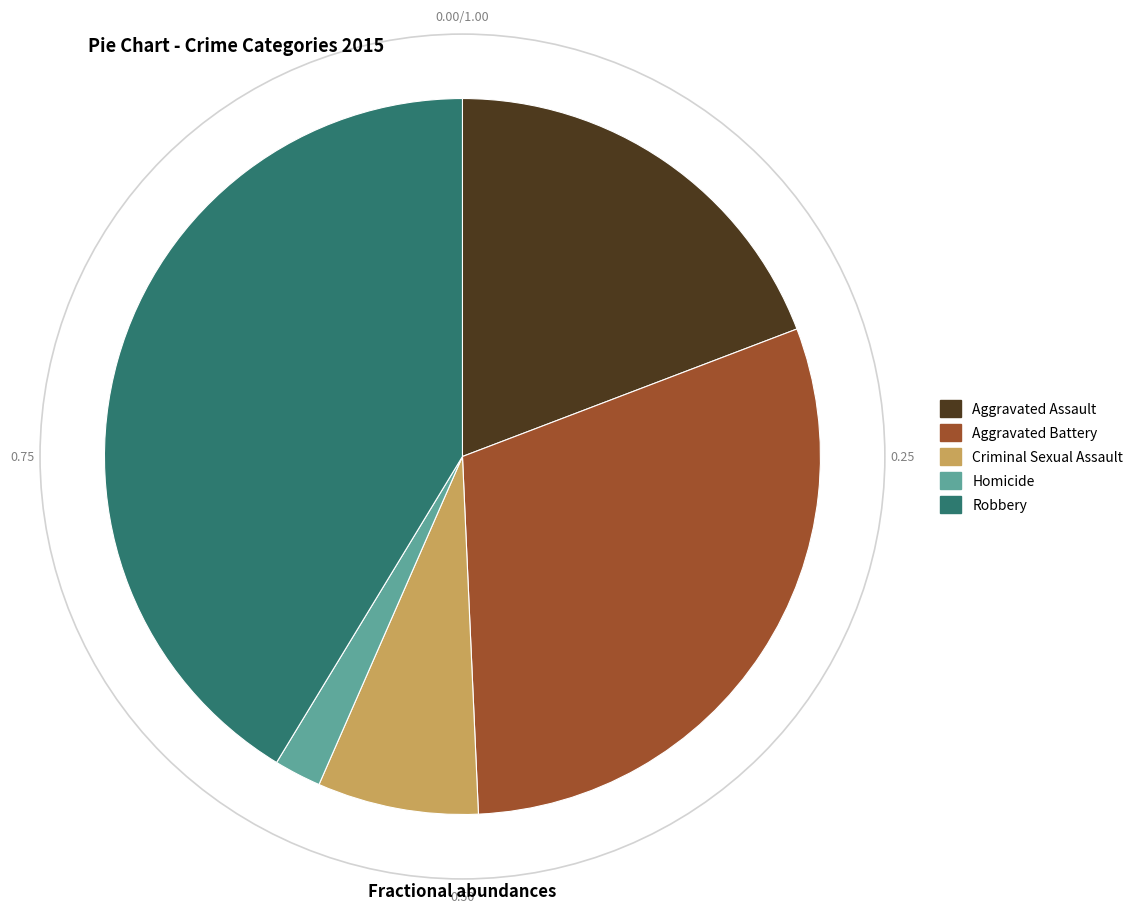

How many segments does this pie chart have?

5